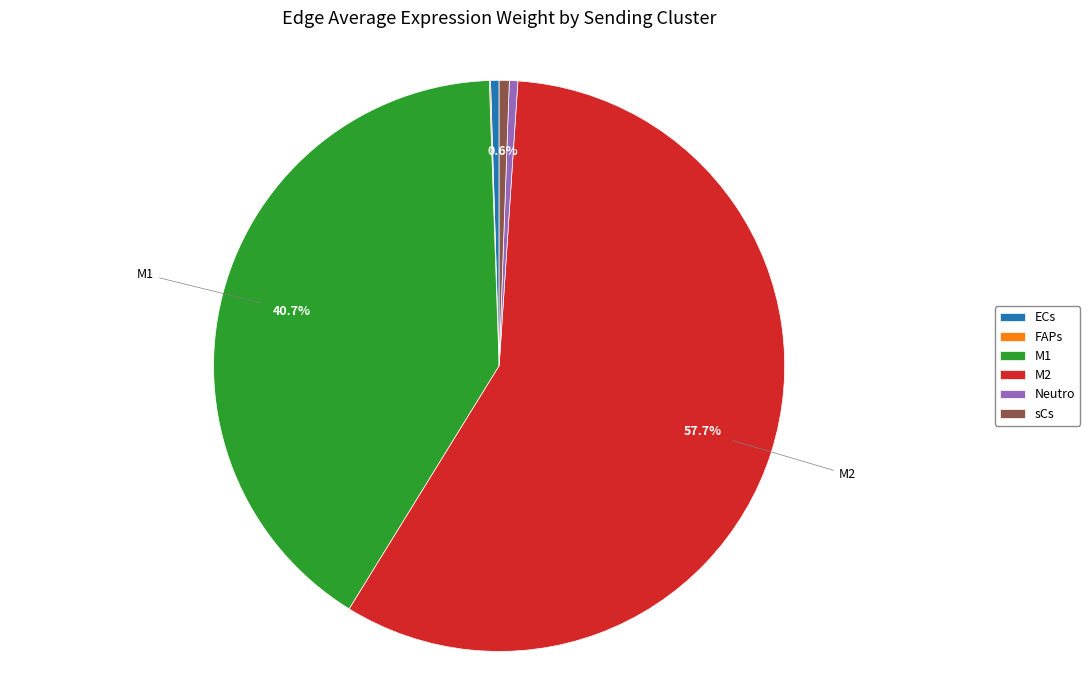

Is M2 the majority of the pie?

Yes